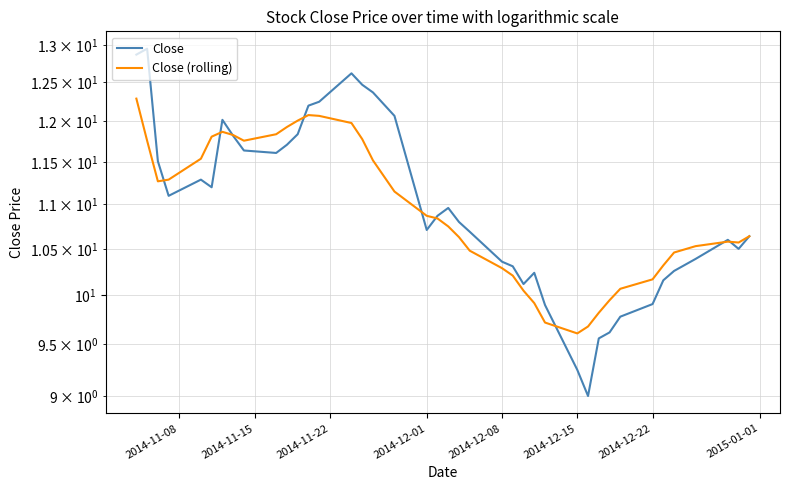

At how many categories does at least one series exceed 9?

40